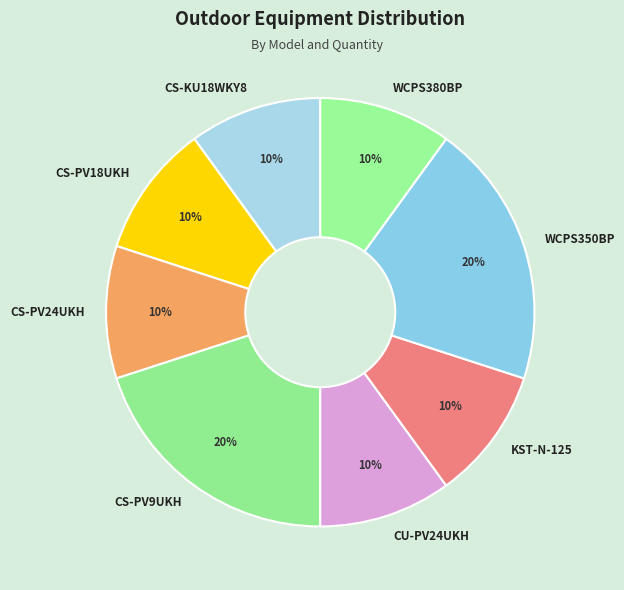

To the nearest percent, what portion does CU-PV24UKH represent?

10%